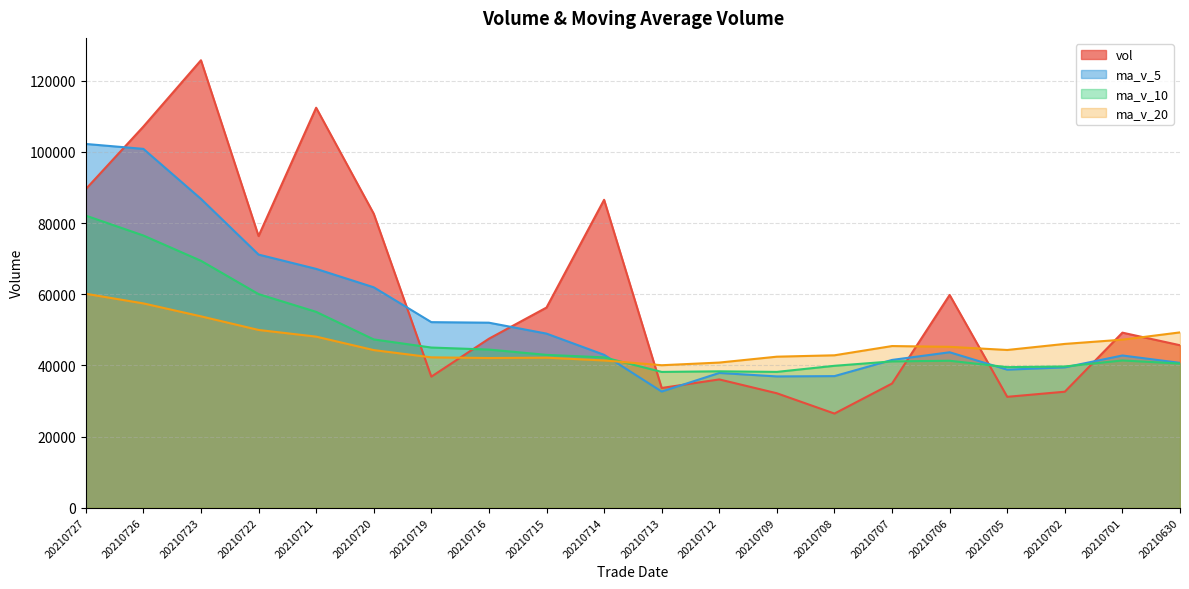

Which series has the largest total across all categories?

vol